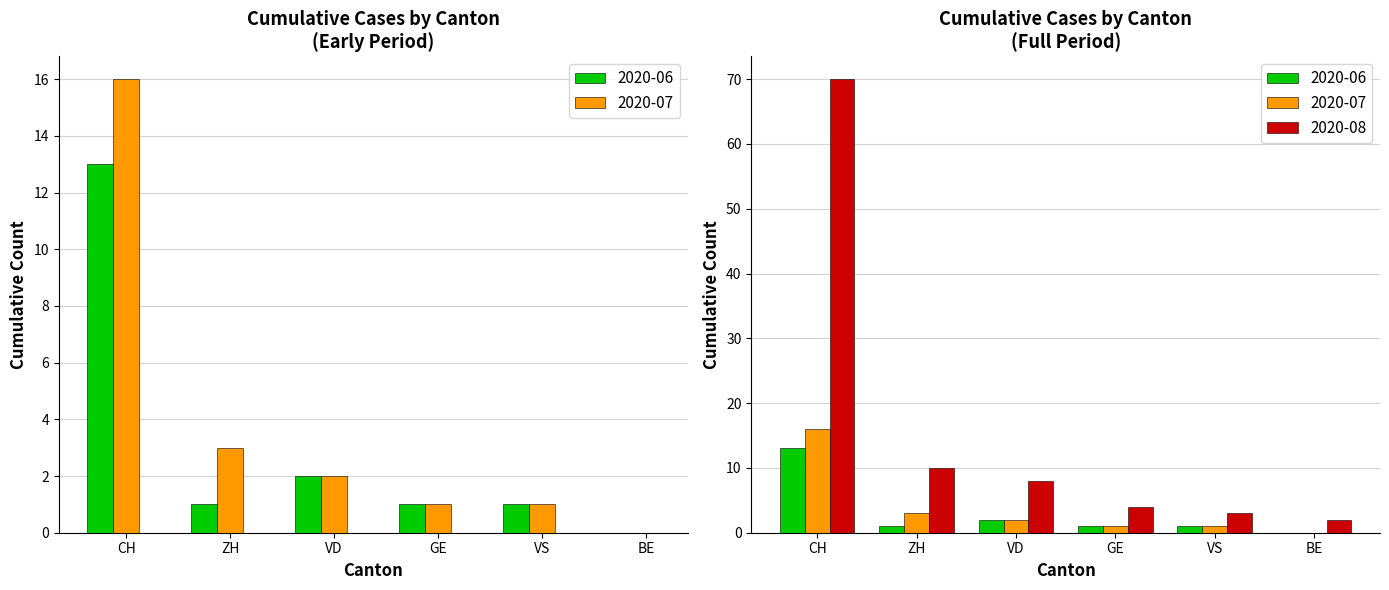

At which category does the chart reach its peak across all series?

CH